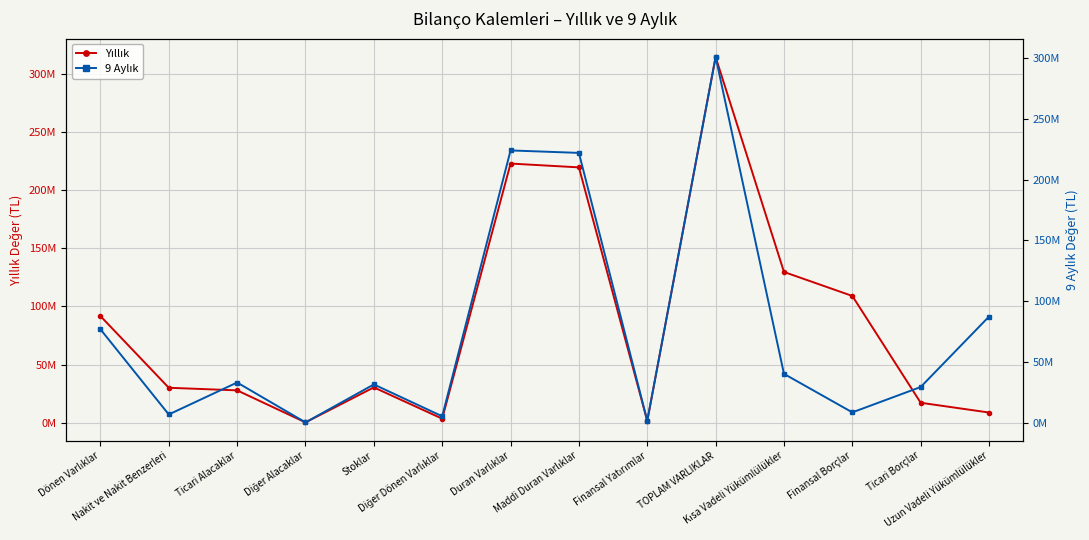

Reading left to right, extract all data points from this chart.

Yıllık: 91699517	30006697	27770311	202267	30327378	3392864	222918753	219638585	1529802	314618270	129643640	109000000	17101134	8704034
9 Aylık: 76867690	6779503	33066617	247464	31491879	5282227	223966855	221947178	1550305	300834545	40179032	8500000	29367048	87328012